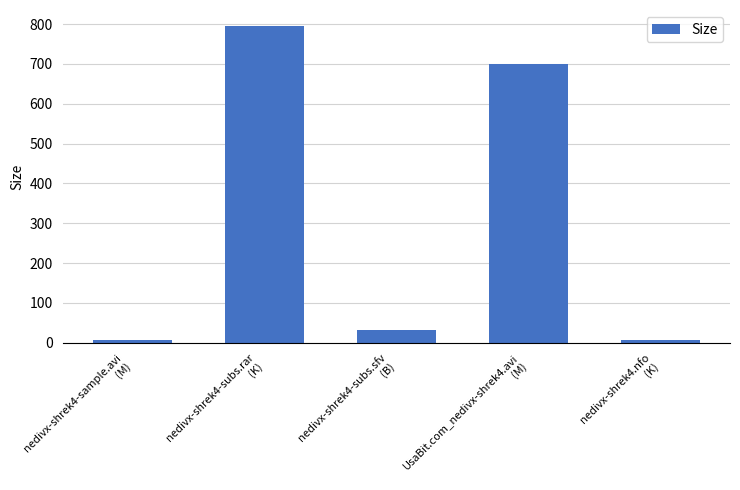

What is the maximum value shown in the chart?

795.4